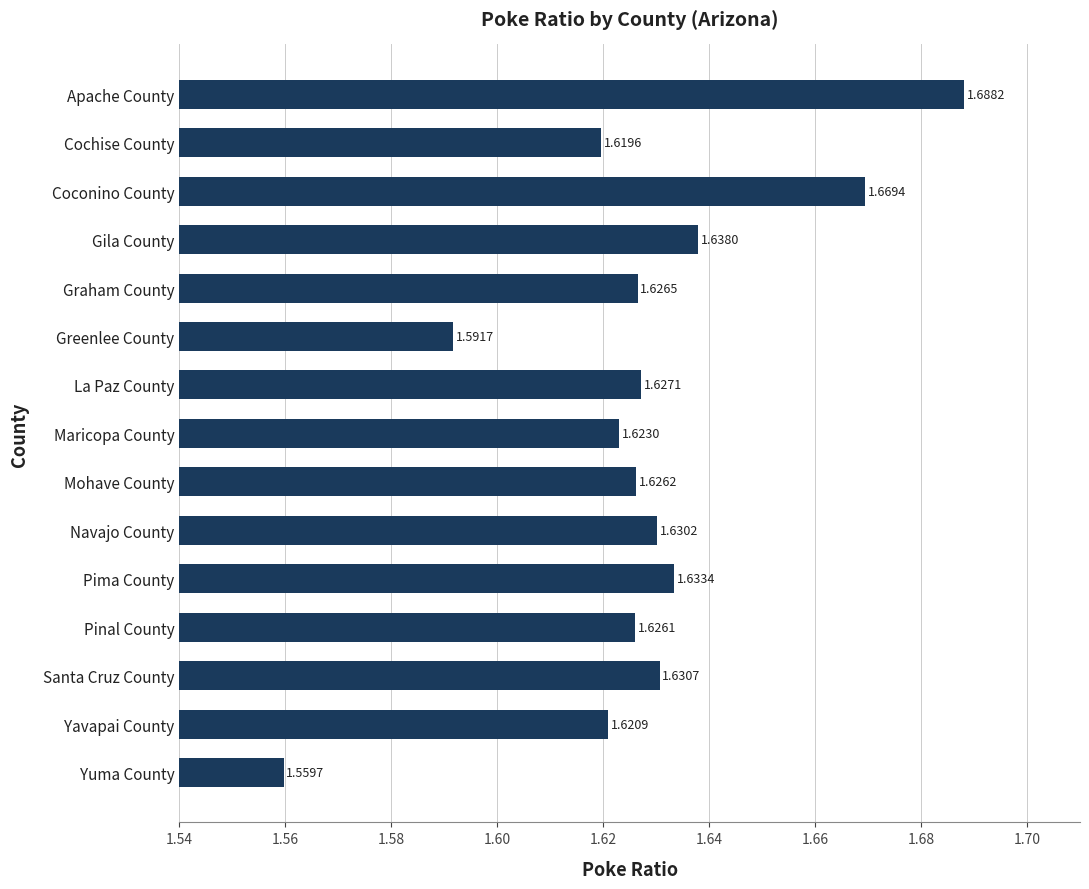

What is the difference between the second highest and second lowest values?

0.1